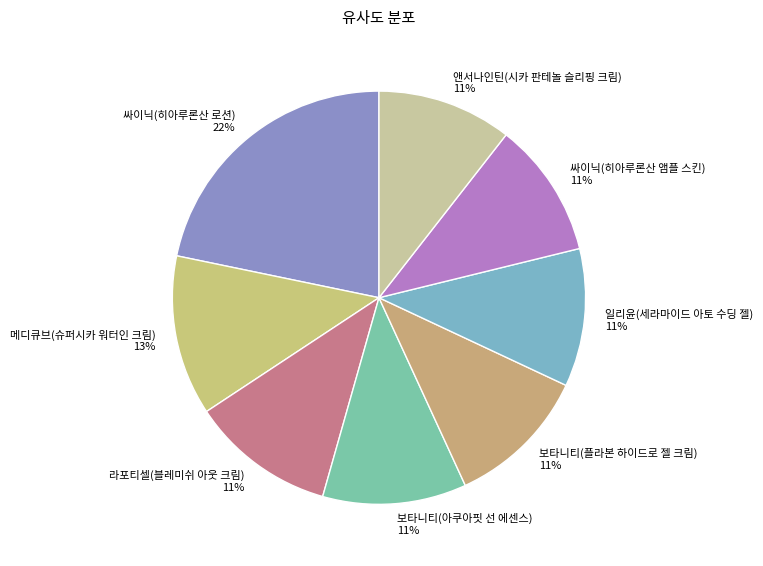

Which has a higher value, 일리윤(세라마이드 아토 수딩 젤) or 메디큐브(슈퍼시카 워터인 크림)?

메디큐브(슈퍼시카 워터인 크림)